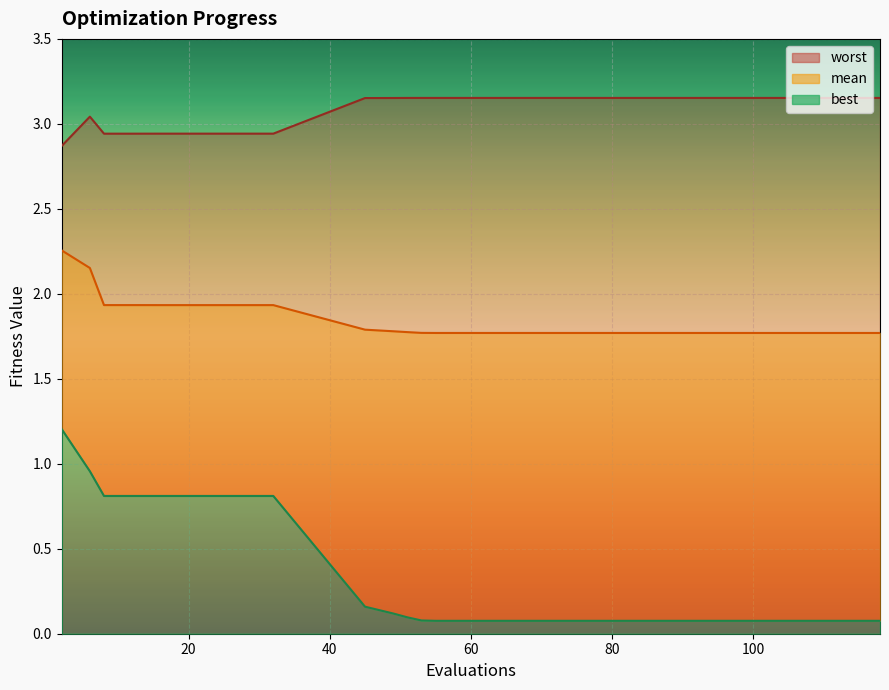

Between 49 and 53, which series saw the biggest shift?

best